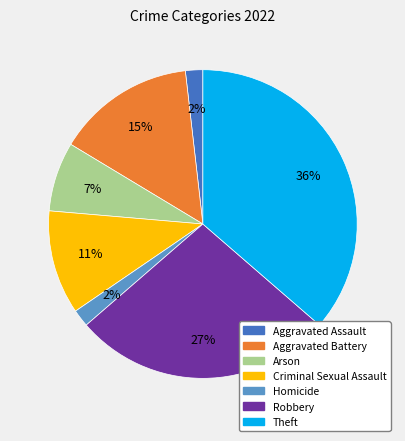

Combined, do Robbery and Aggravated Battery account for over 50%?

No